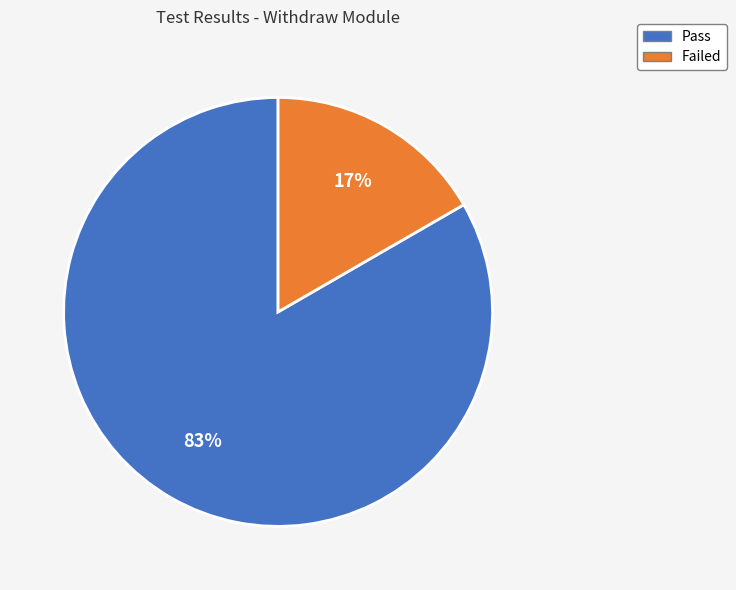

How many segments does this pie chart have?

2